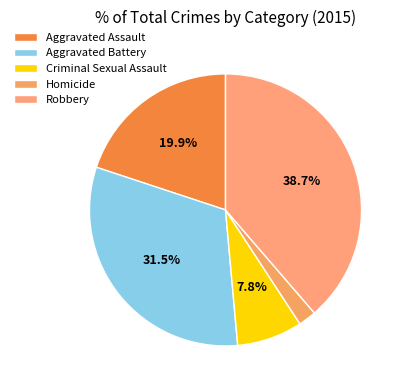

Combined, what portion of the pie is Aggravated Battery and Robbery?

70.2%